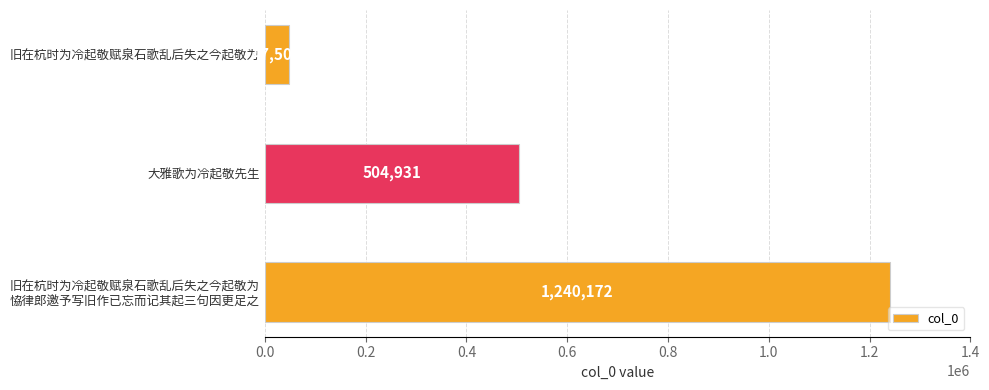

The value at 大雅歌为冷起敬先生 is 504931. True or false?

True